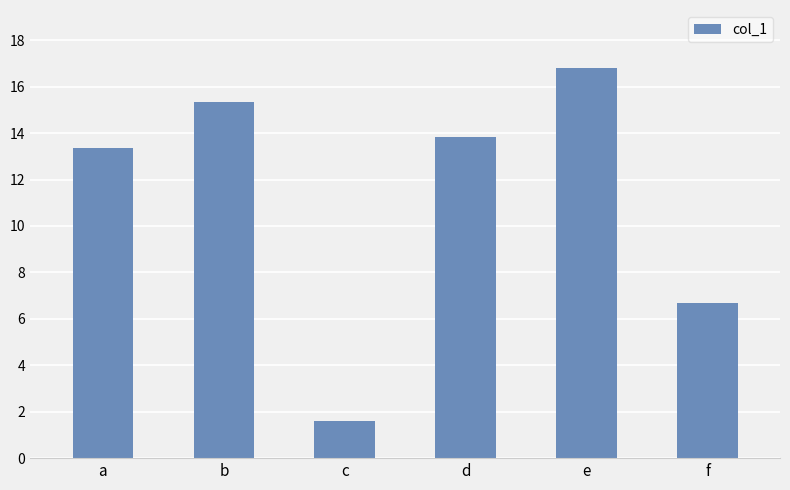

What is the change in value from d to e?

+2.9